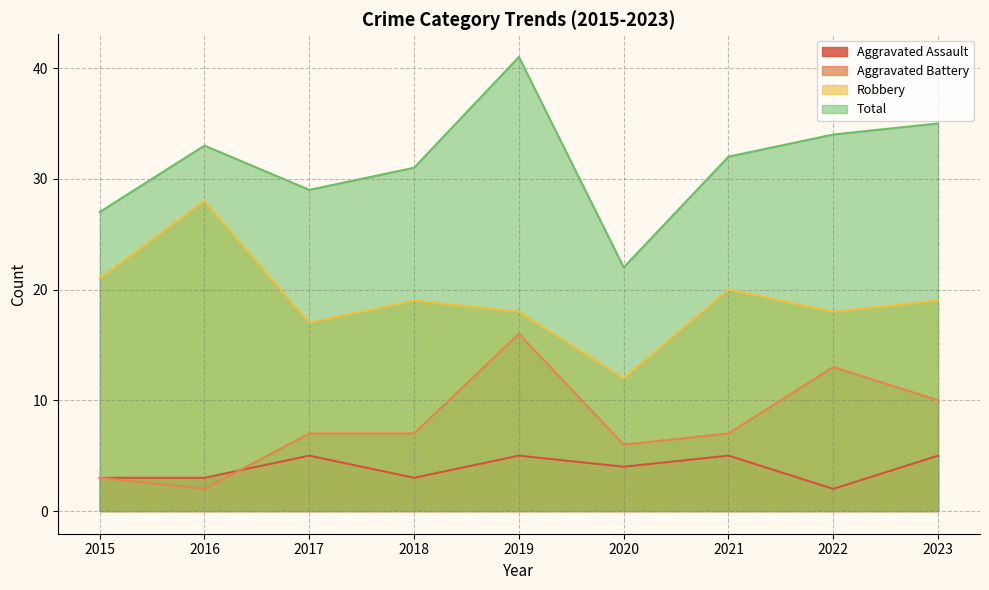

Where does the Aggravated Assault series first go above 4?

2017